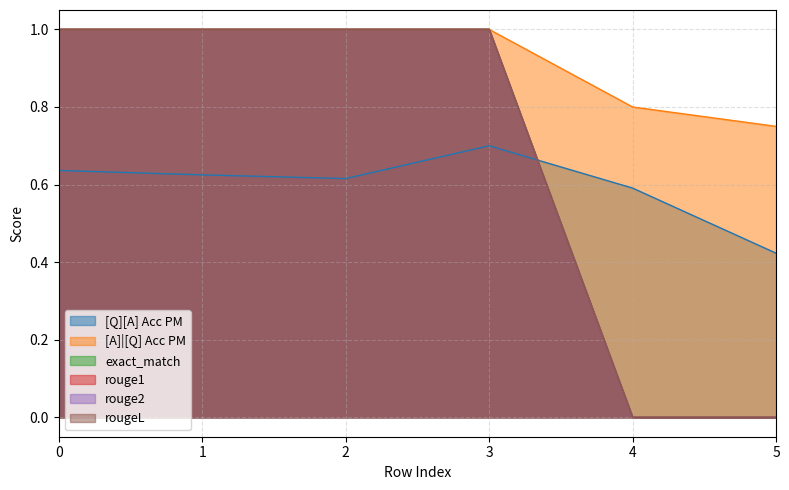

How many intersections are there between rouge1 and [Q][A] Acc PM?

1